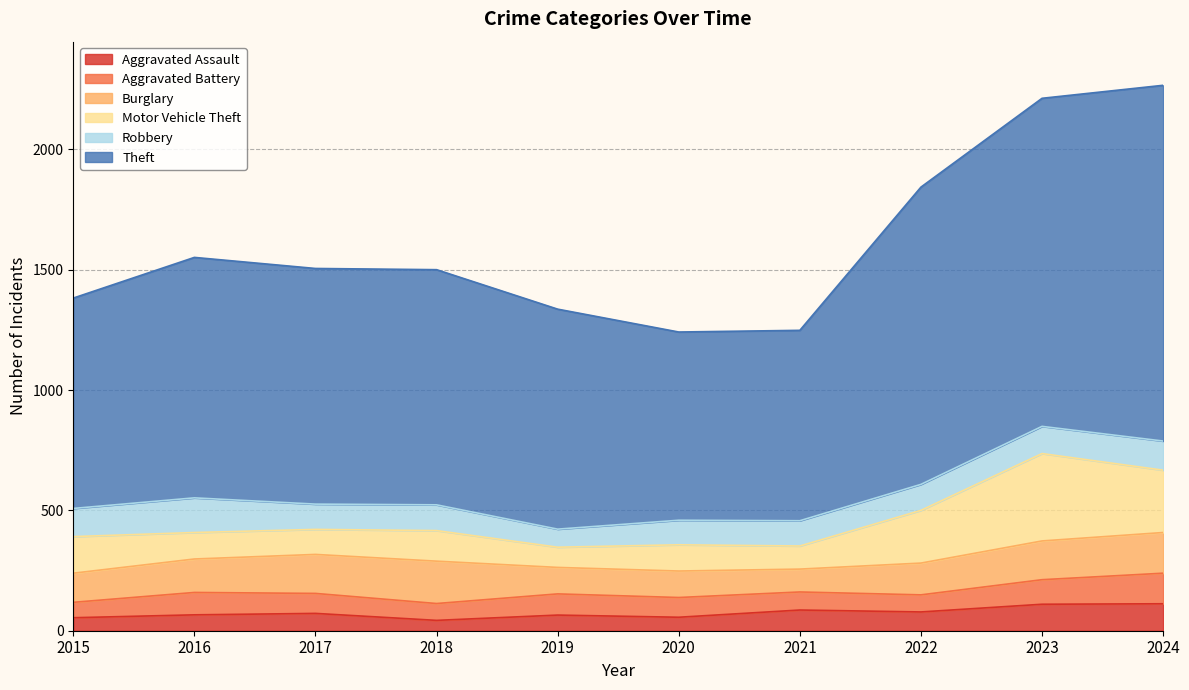

What is the average value of the Motor Vehicle Theft series?

162